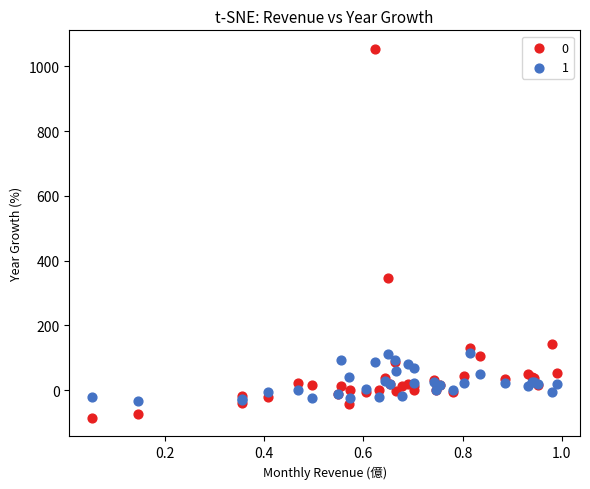

Across all series, what Y value is closest to 484?

346.4